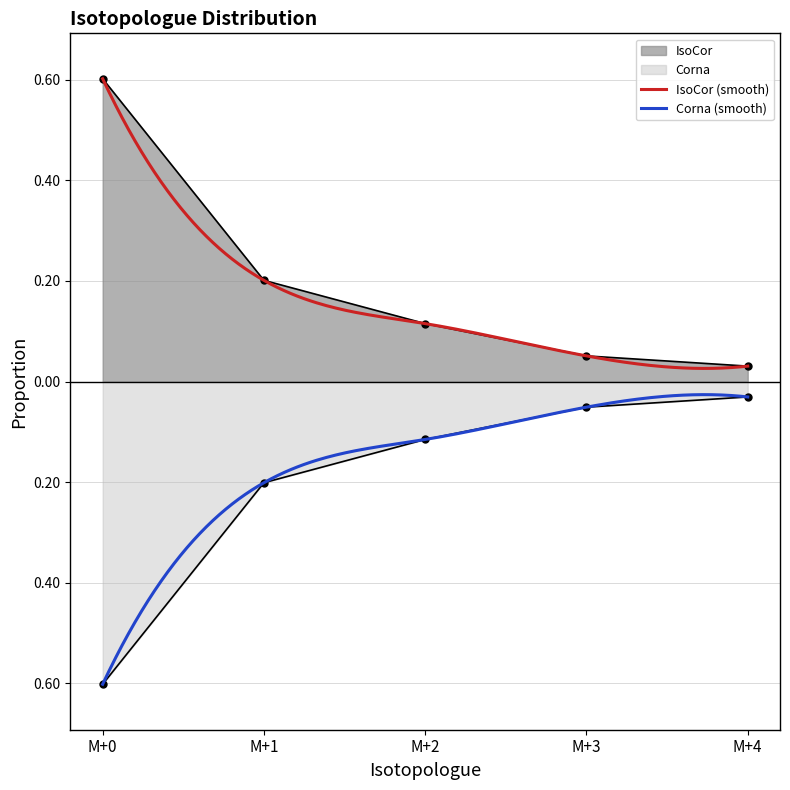

Reading right to left, extract all data points from this chart.

IsoCor: 0.0	0.1	0.1	0.2	0.6
Corna: -0.0	-0.1	-0.1	-0.2	-0.6